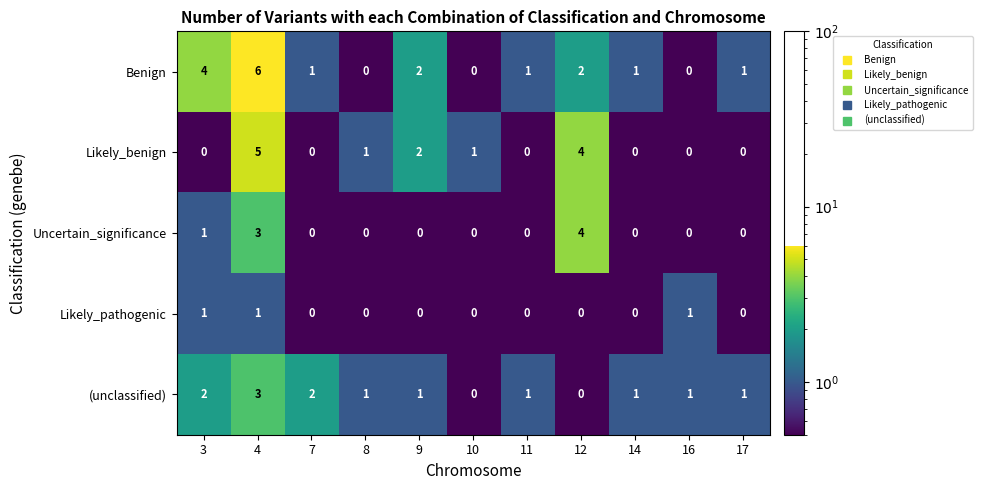

Rank the series by their maximum value, from lowest to highest.

Likely_pathogenic, (unclassified), Uncertain_significance, Likely_benign, Benign